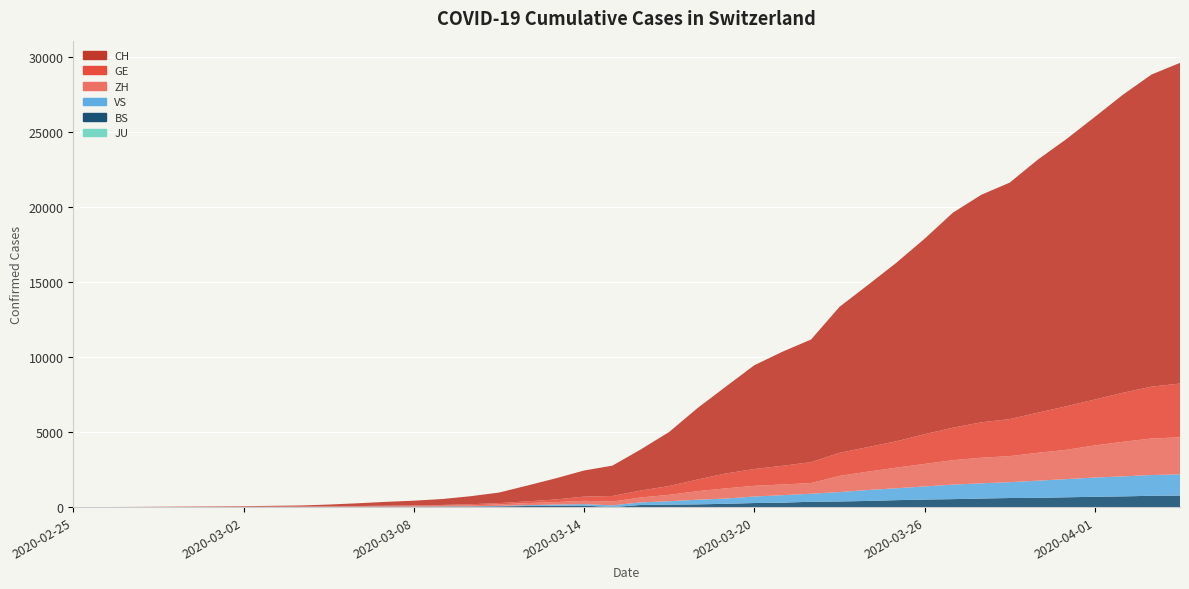

Reading left to right, transcribe all the data shown in this chart.

CH: 1	2	6	13	20	27	37	54	73	117	182	254	311	395	533	702	1054	1406	1740	2022	2743	3602	4764	5791	6917	7607	8174	9729	10800	11892	13028	14332	15164	15761	16874	17808	18832	19874	20802	21368
GE: 0	1	1	4	6	8	8	11	11	15	19	30	38	47	73	84	114	178	281	374	460	587	775	994	1119	1248	1391	1536	1636	1757	1979	2164	2360	2466	2673	2902	3059	3270	3456	3584
ZH: 0	0	2	2	6	7	11	14	16	24	30	35	41	50	63	102	141	164	219	251	327	430	569	680	712	712	712	1076	1224	1371	1503	1630	1704	1736	1862	1953	2142	2306	2434	2467
VS: 0	0	0	1	1	2	3	3	4	5	6	7	12	17	22	30	53	76	98	115	172	225	312	349	436	498	535	628	728	793	874	968	1017	1055	1144	1211	1282	1334	1383	1416
BS: 0	0	1	1	1	1	1	3	3	8	15	21	24	28	33	49	73	92	100	0	143	164	181	220	270	297	356	374	410	462	501	530	569	605	617	653	687	714	754	767
JU: 0	0	0	0	0	0	0	0	0	0	0	0	0	0	0	0	0	0	0	0	0	0	0	0	0	0	0	0	0	0	0	0	0	0	0	0	0	0	0	0